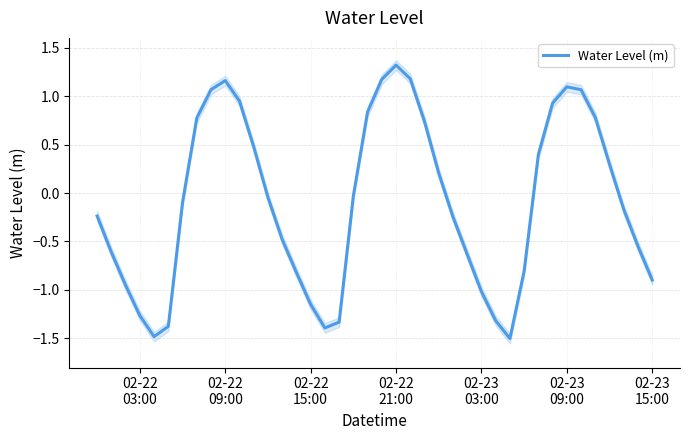

What is the maximum value for Water Level (m)?

1.3